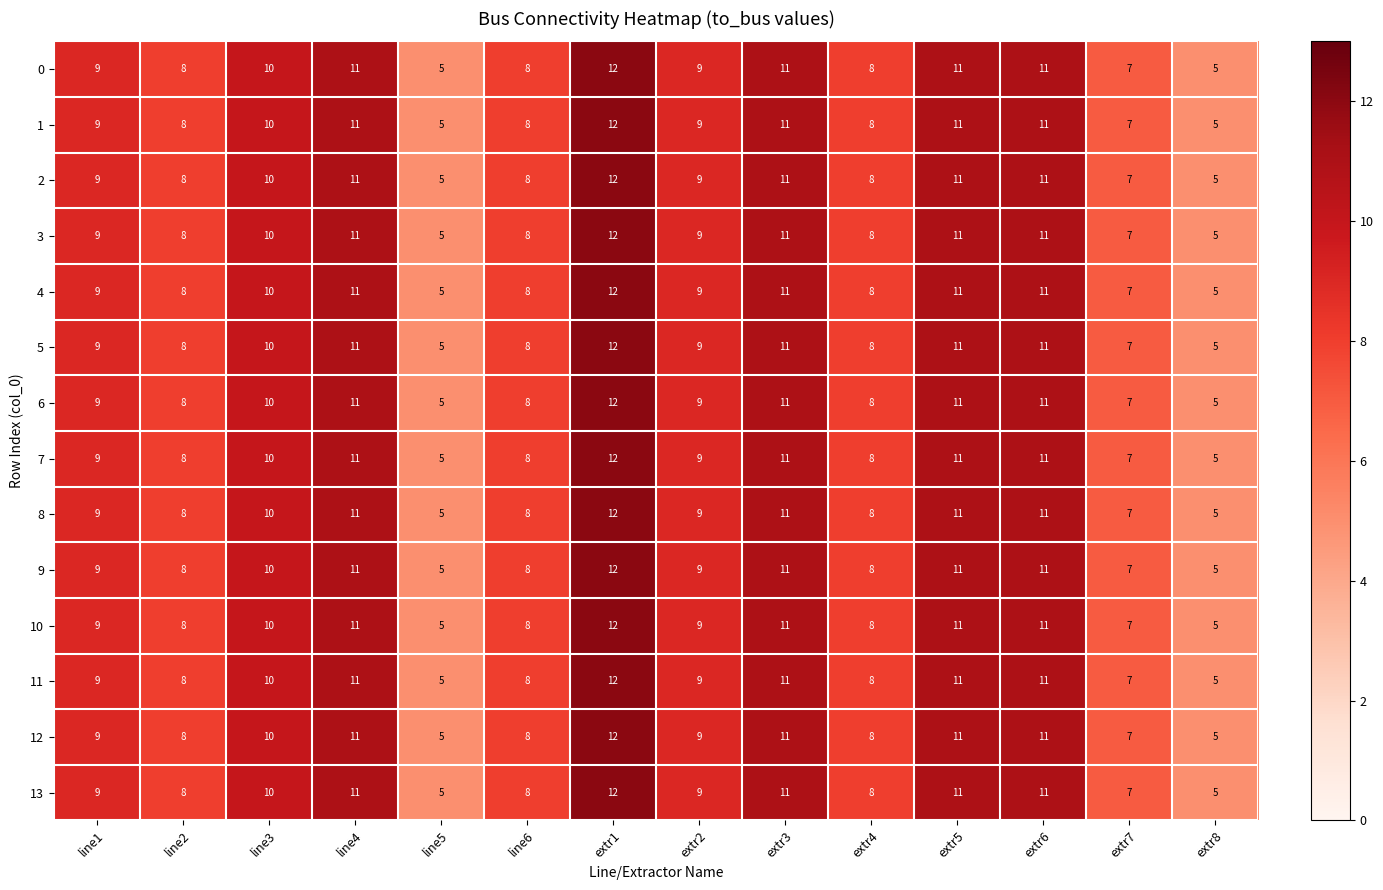

How many 7 values are between 8 and 11?

10